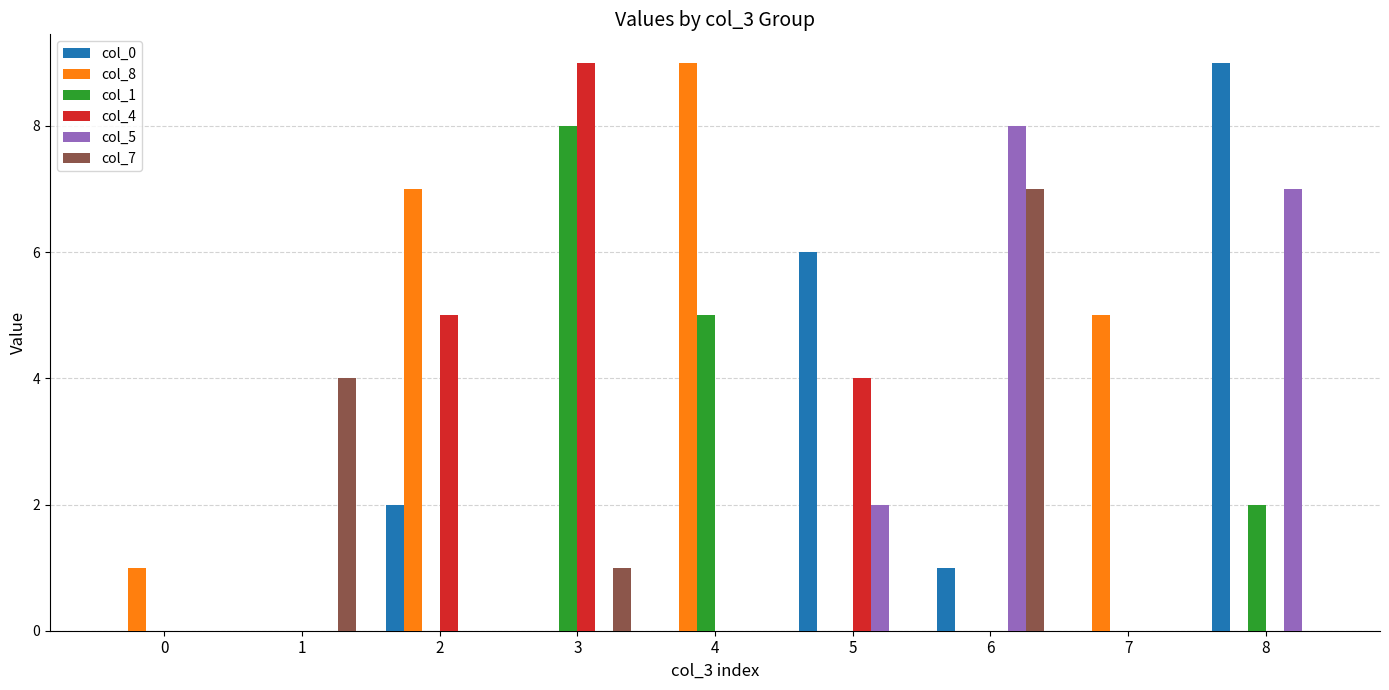

What is the difference between the col_1 values at 2 and 3?

8